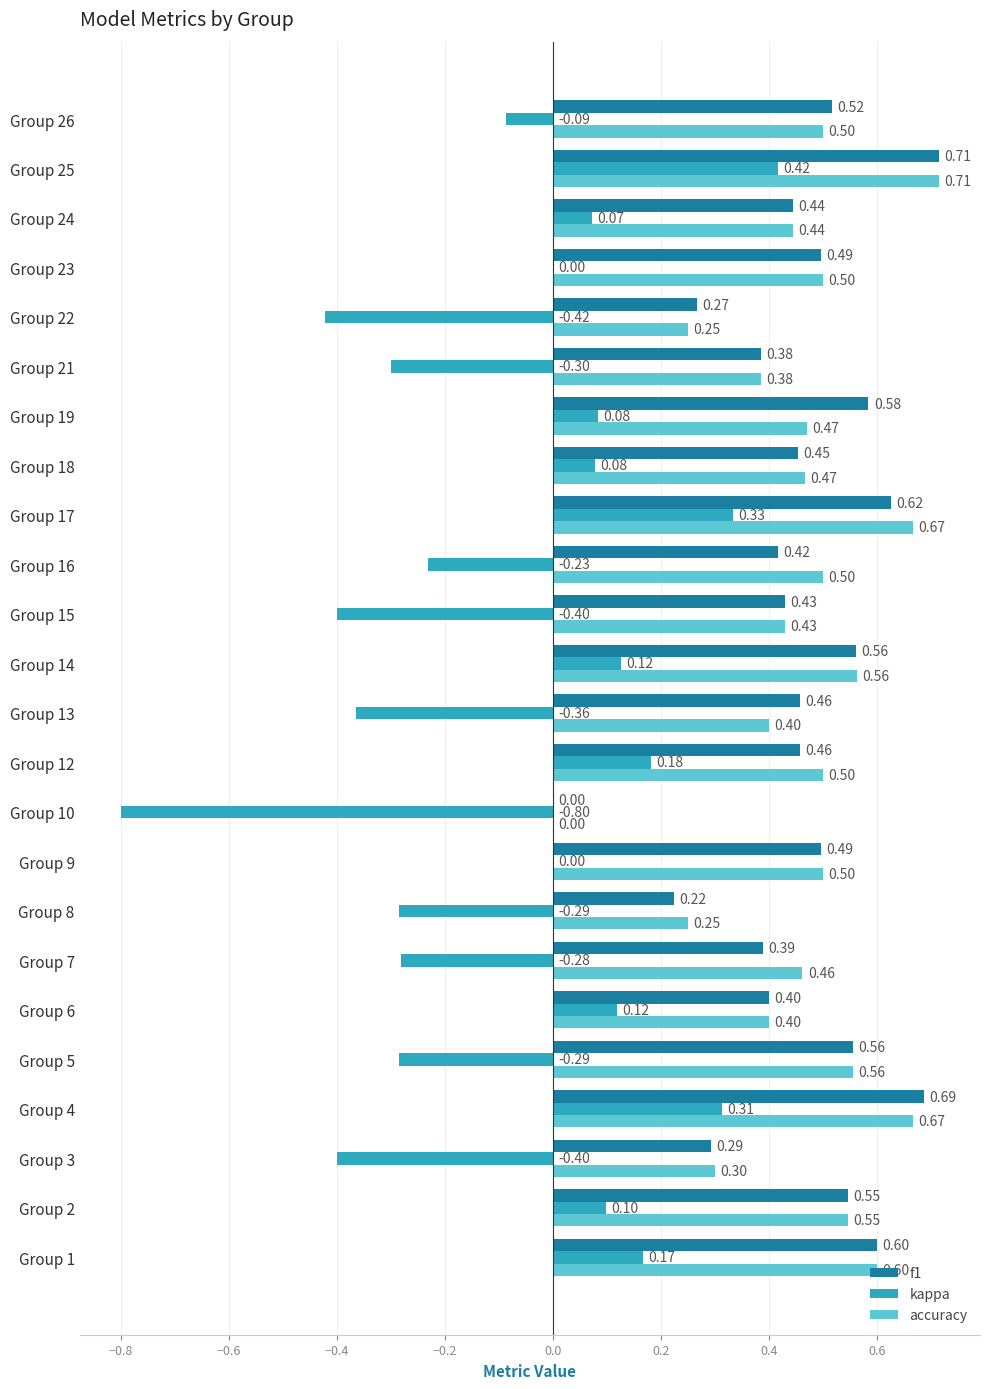

Between Group 4 and Group 14, which series saw the biggest shift?

kappa